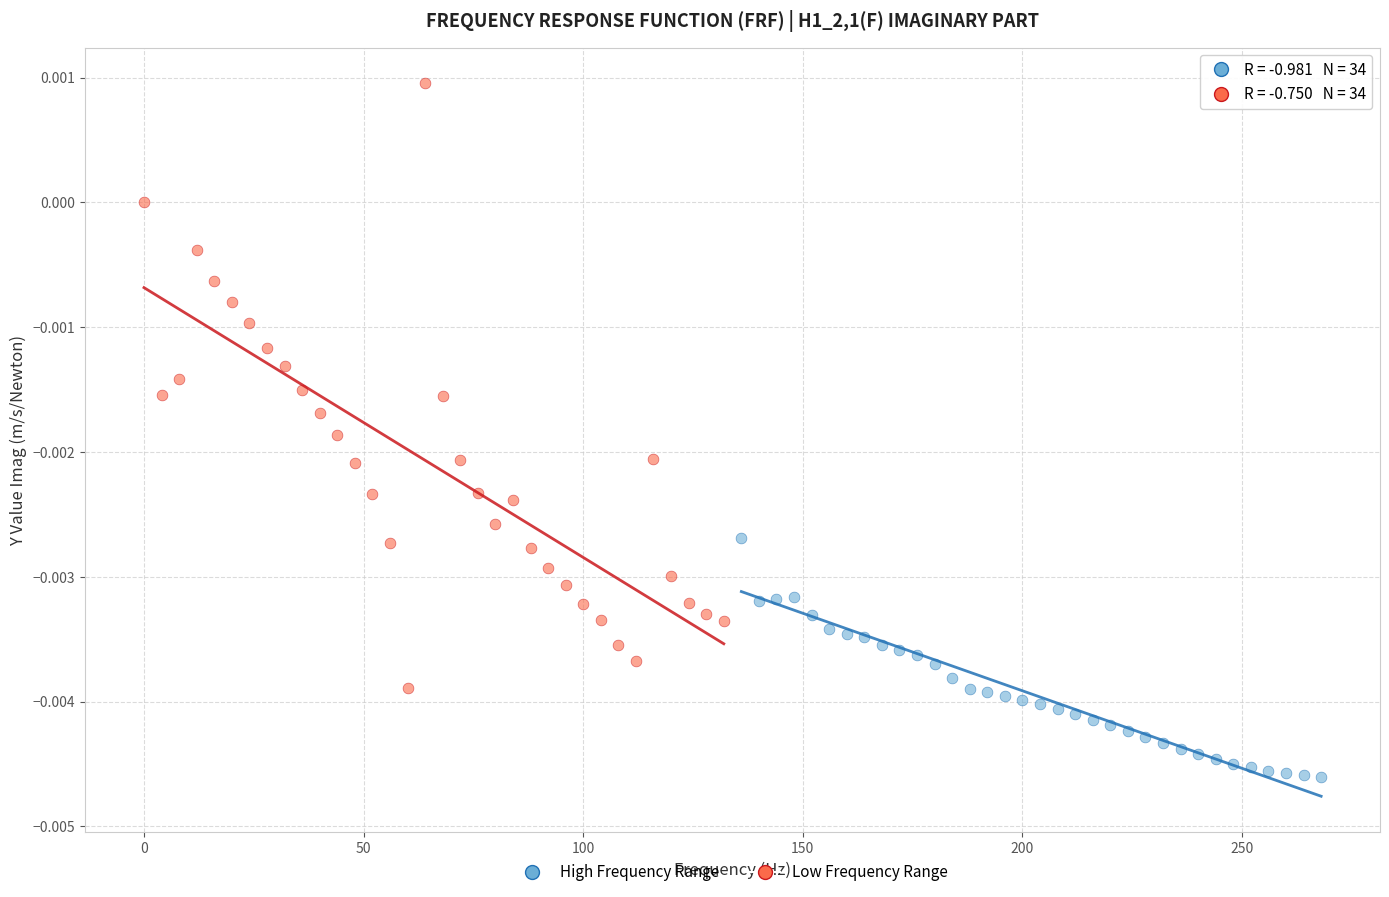

Which series reaches the minimum Y coordinate?

High Frequency Range